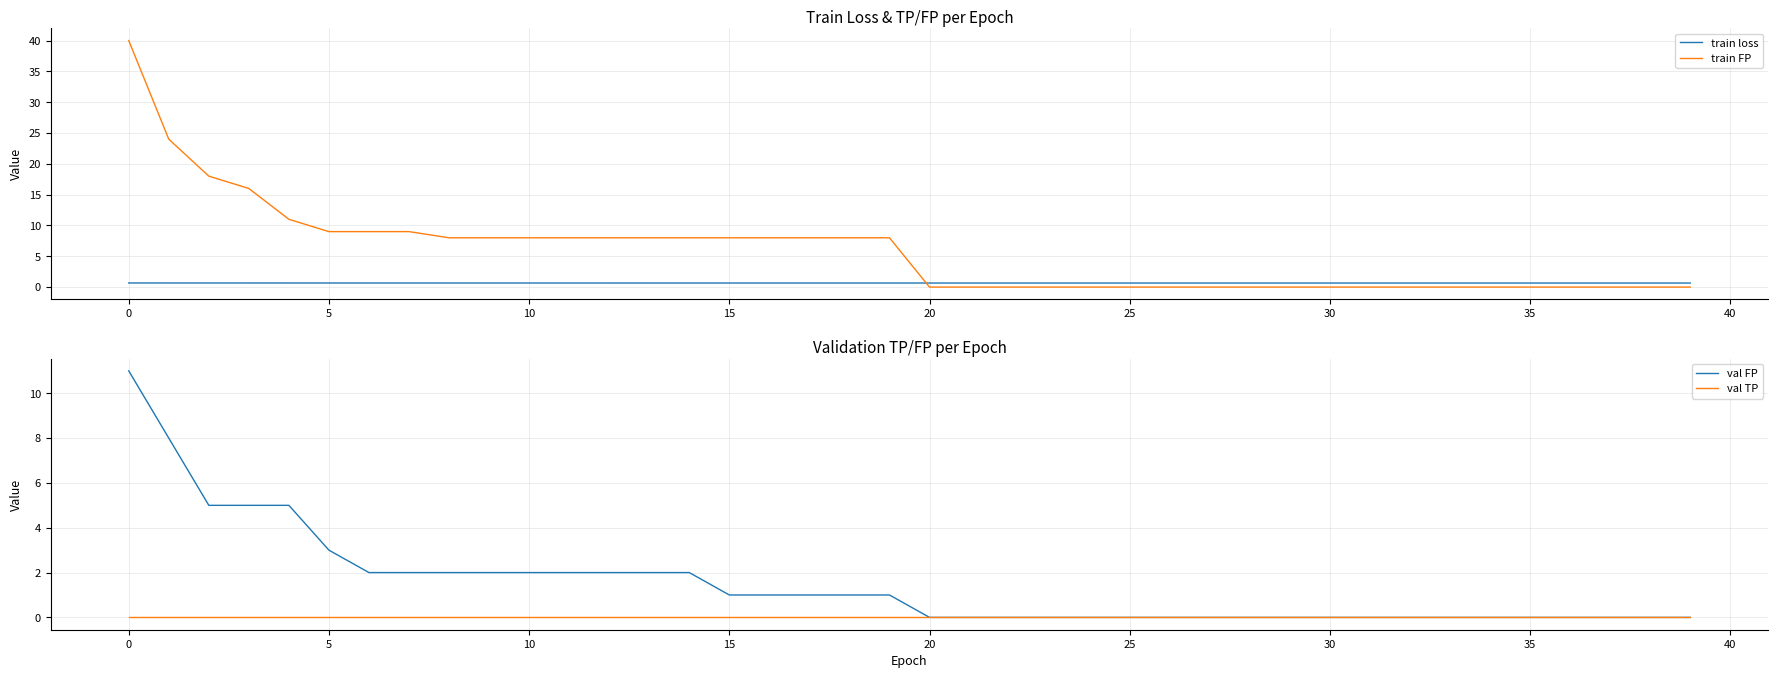

At how many categories does at least one series exceed 10?

5